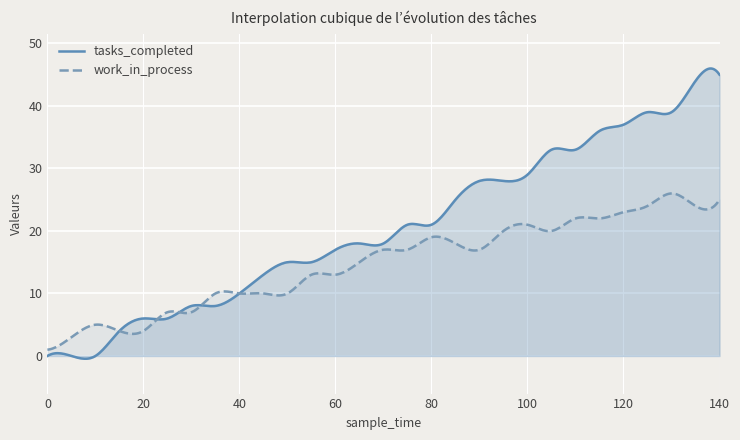

The tasks_completed series shows 28 at 95. True or false?

True